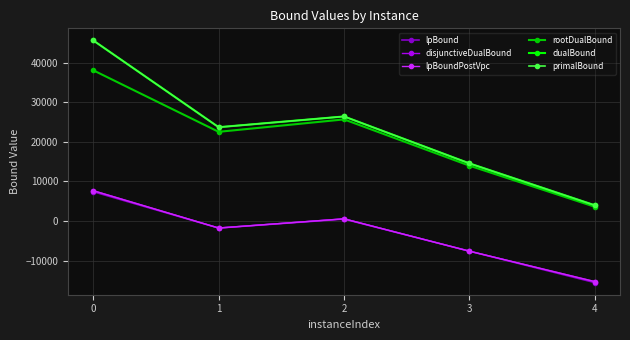

Which label corresponds to the smallest value in the chart?

4